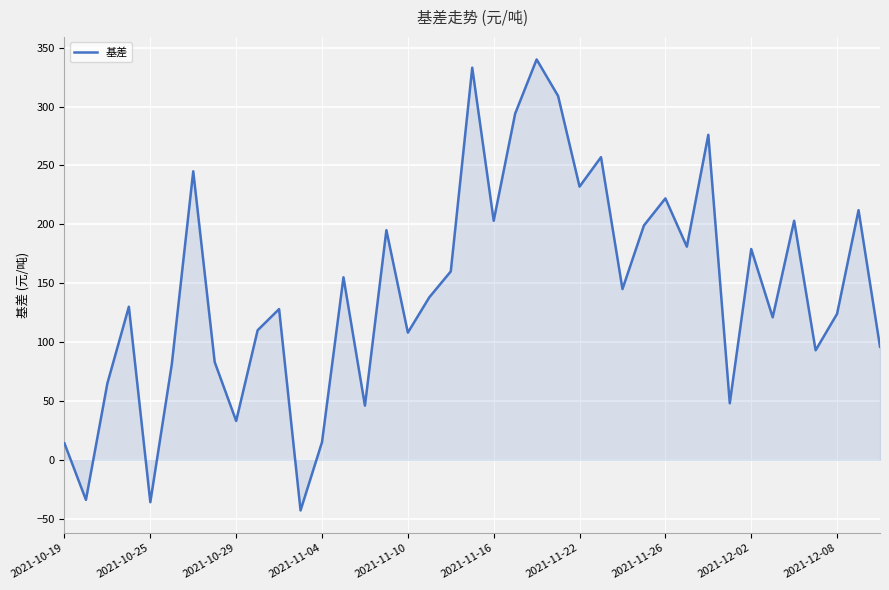

What is the sum of all values?

5660